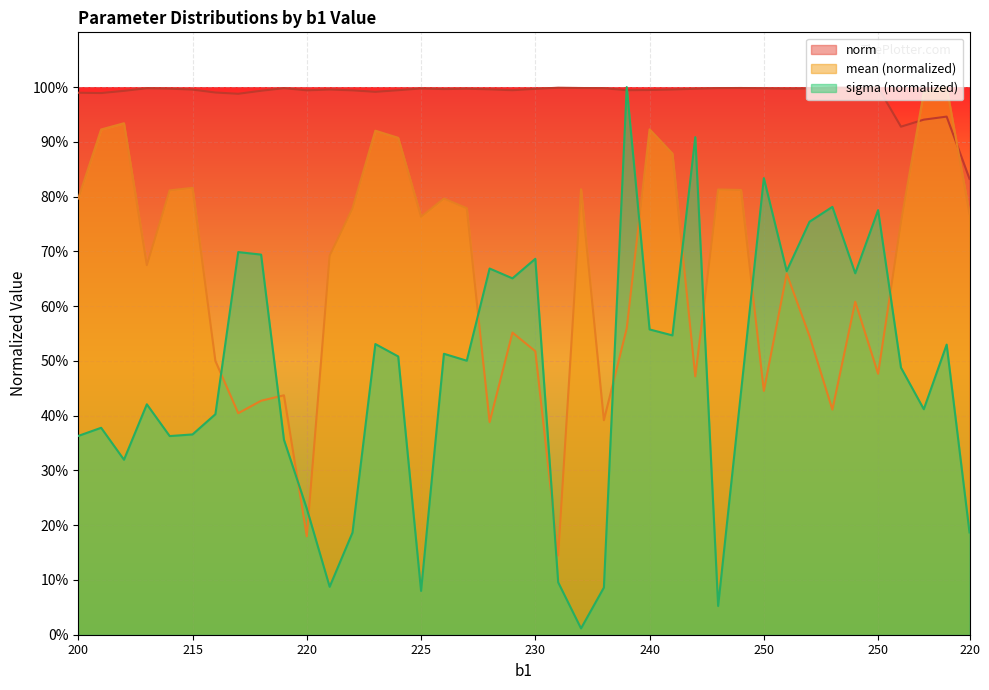

What is the average value of the norm series?

1.0